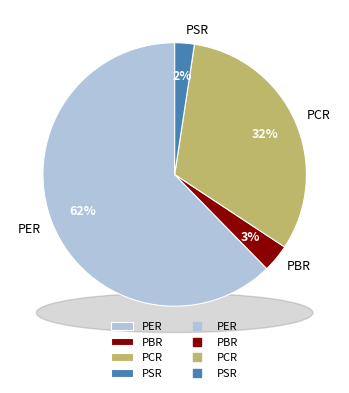

Is there a majority slice in this chart?

Yes